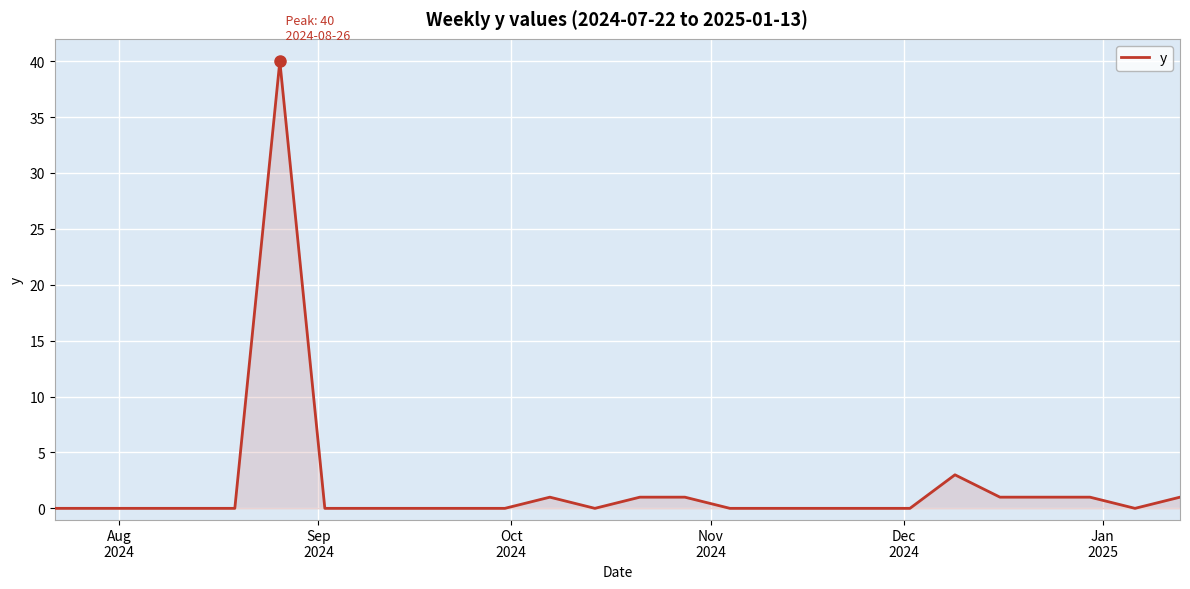

What is the difference between the maximum and second lowest values?

40